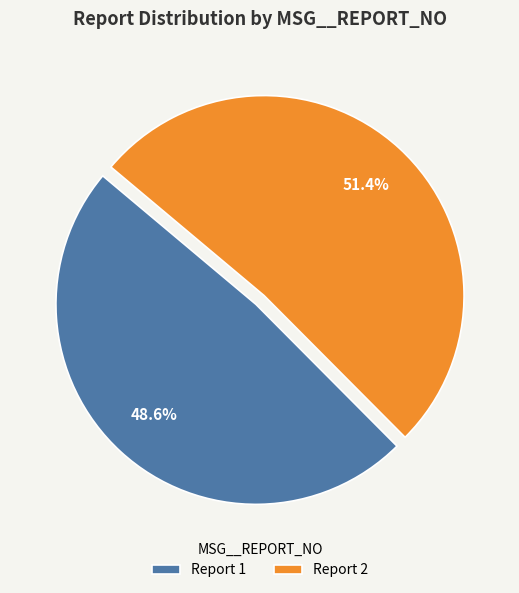

Is there a majority slice in this chart?

Yes